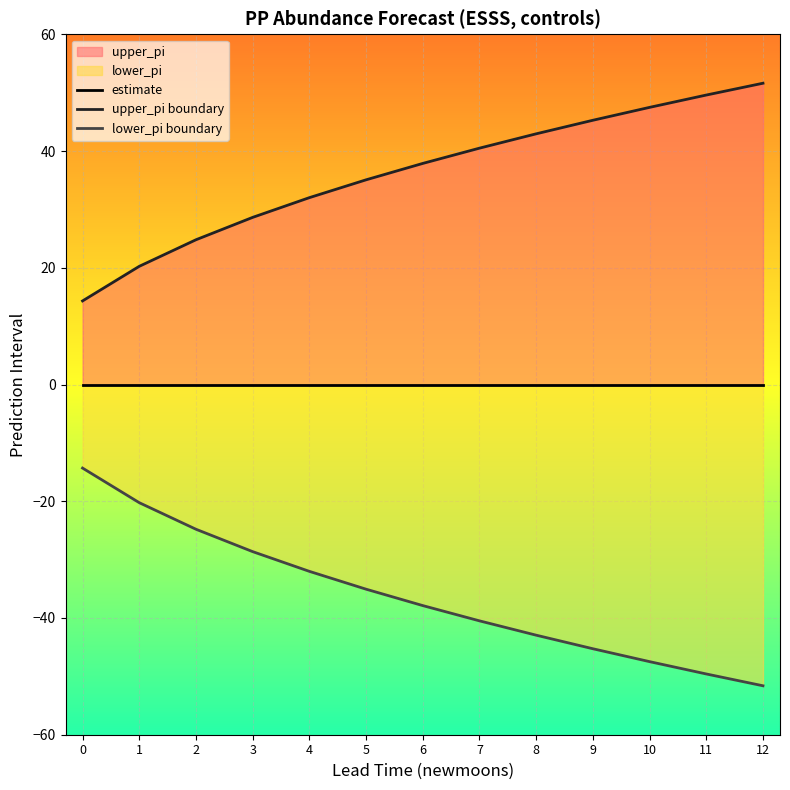

List the labels in order of lower_pi boundary value, largest first.

0, 1, 2, 3, 4, 5, 6, 7, 8, 9, 10, 11, 12